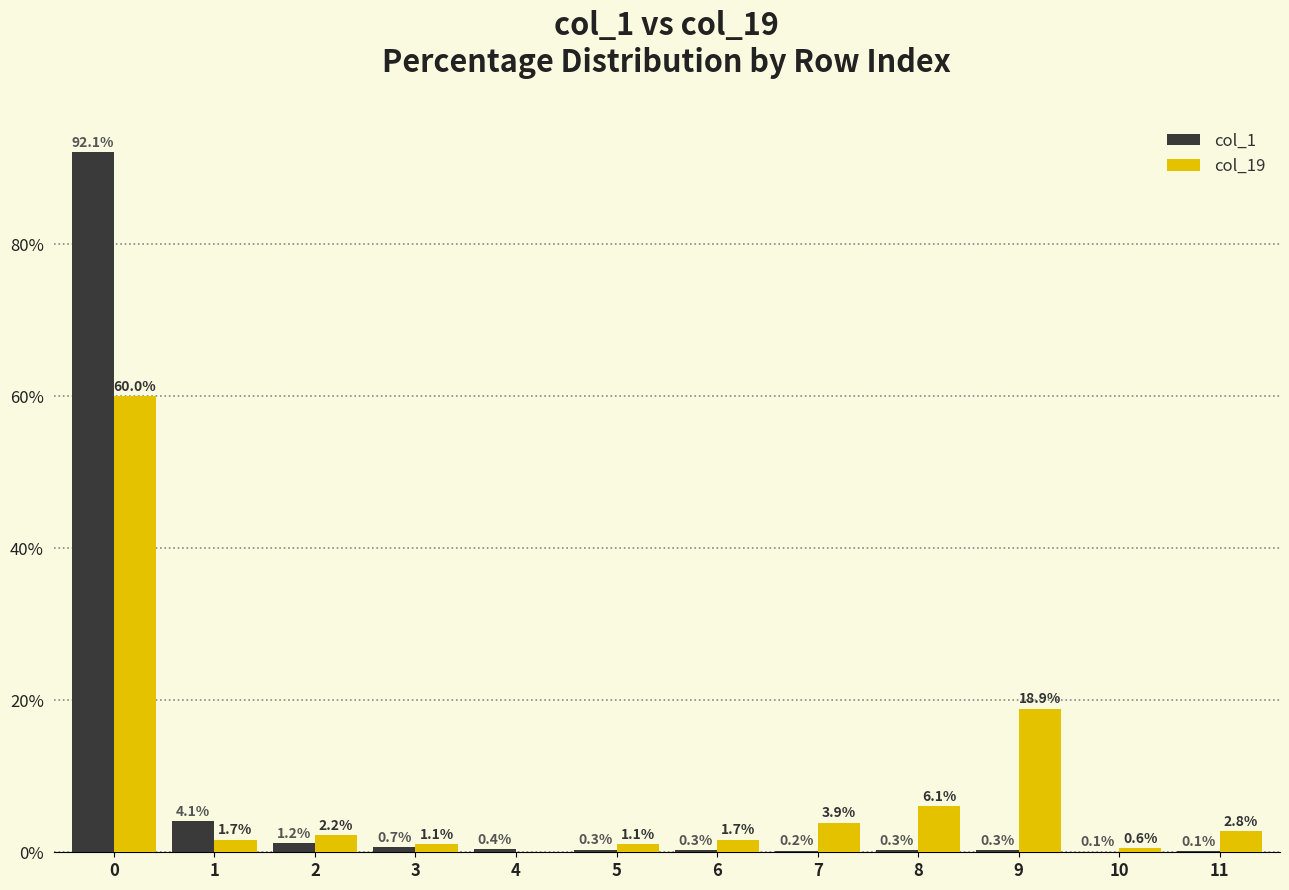

What are all the series names shown in the legend?

col_1, col_19